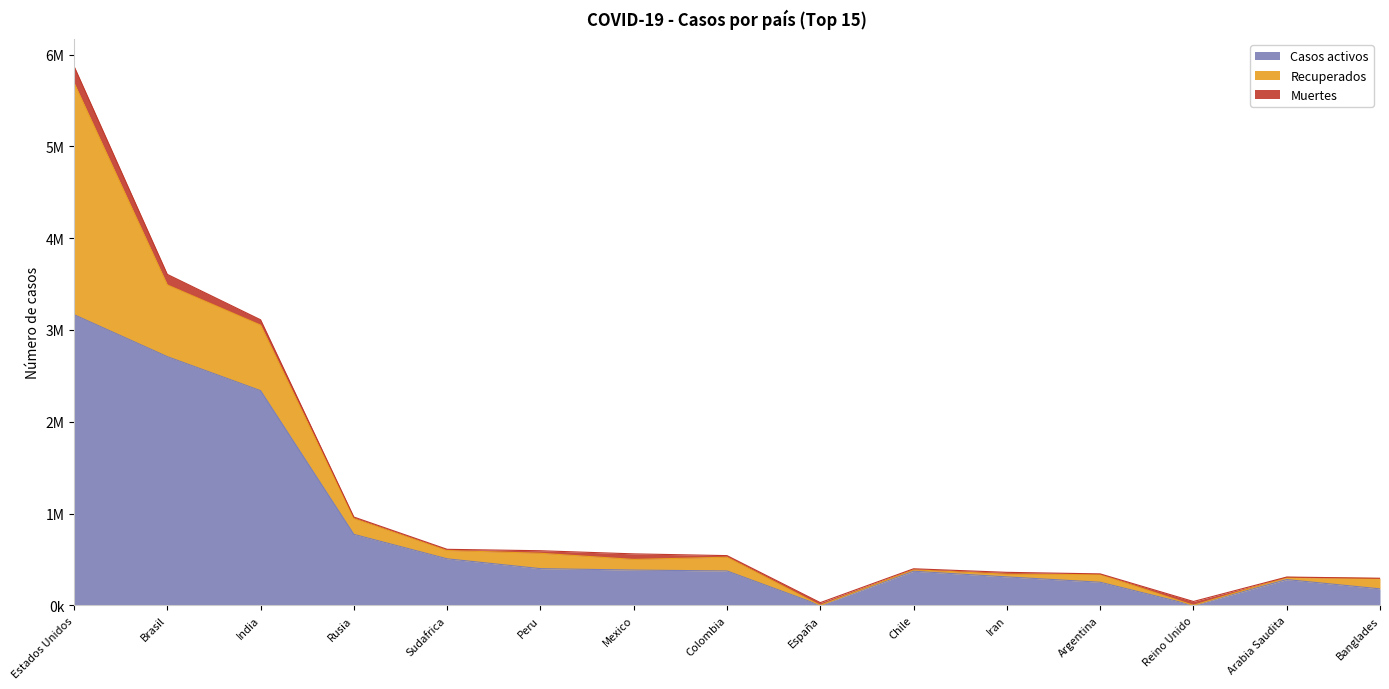

How many lines are shown in the chart?

3